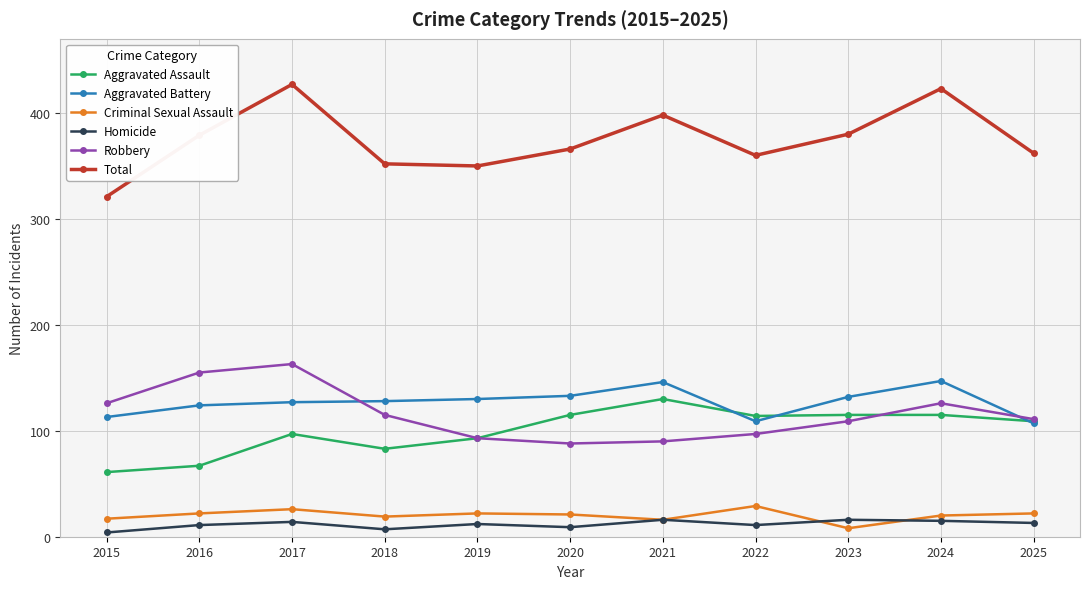

Is it true that Robbery equals 55 at 2022?

False